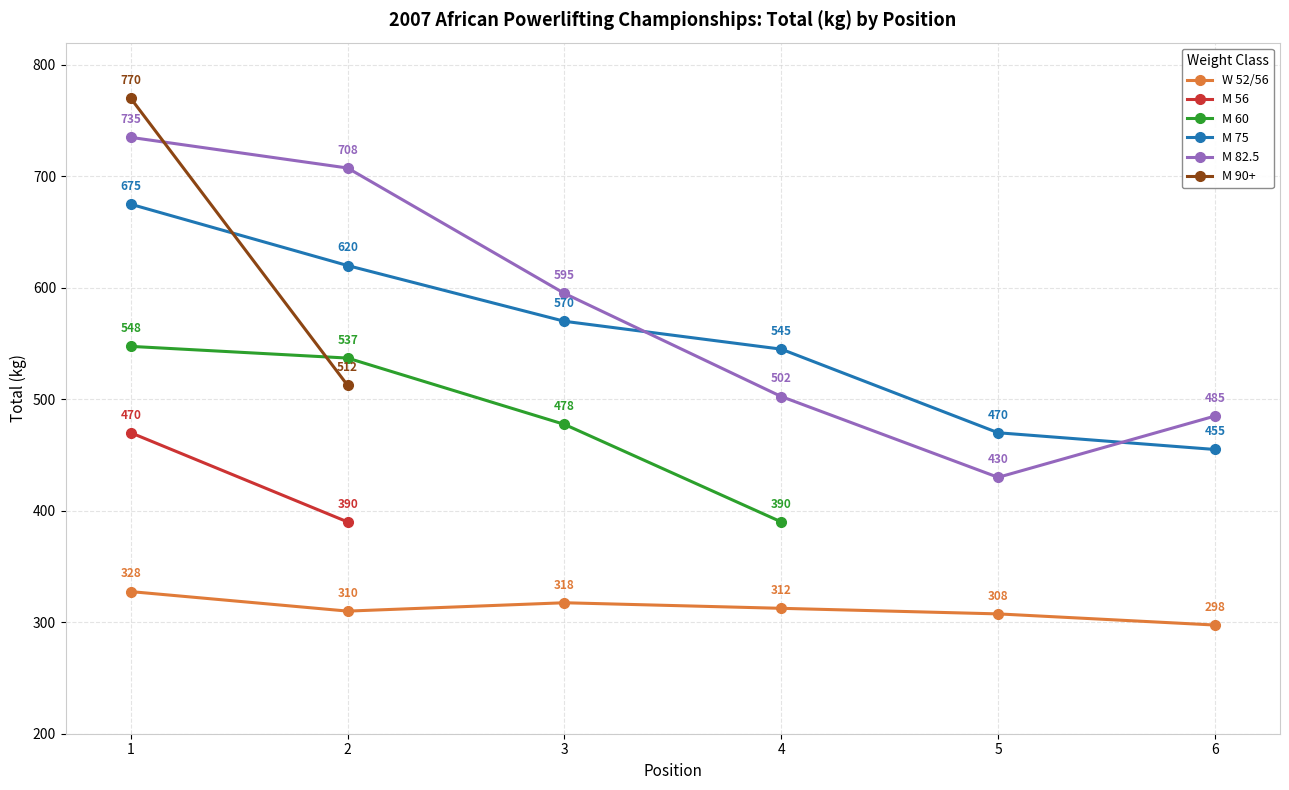

What is the highest value of the M 82.5 series?

735.0